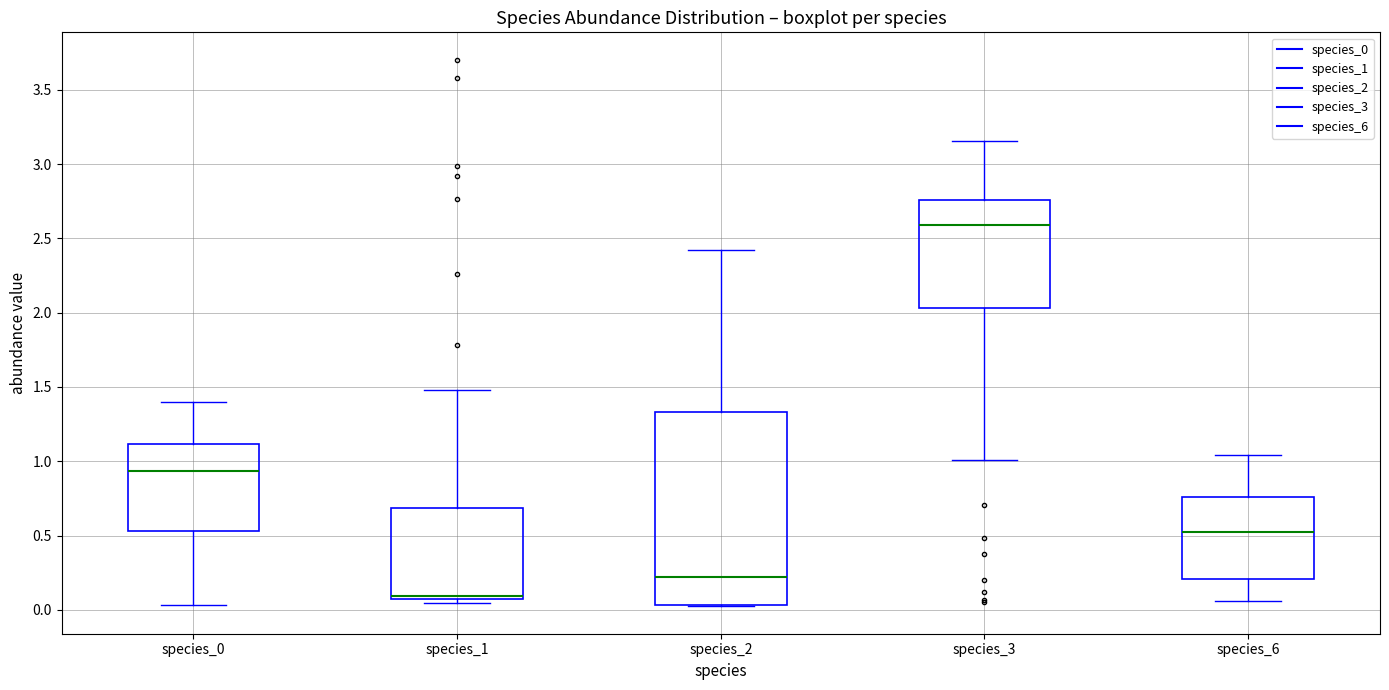

Reading left to right, transcribe this box plot: for each box, give where its median line is, the range the box spans, and where its two whiskers end, as read against the y-axis. The values are not printed on the chart, so give them approximately, as read against the axis.

species_0: median 0.95, box 0.55 to 1.10, whiskers 0.05 to 1.40
species_1: median 0.10, box 0.05 to 0.70, whiskers 0.05 (just below the box's lower edge) to 1.50
species_2: median 0.20, box 0.05 to 1.35, whiskers 0.00 to 2.40
species_3: median 2.60, box 2.05 to 2.75, whiskers 1.00 to 3.15
species_6: median 0.50, box 0.20 to 0.75, whiskers 0.05 to 1.05